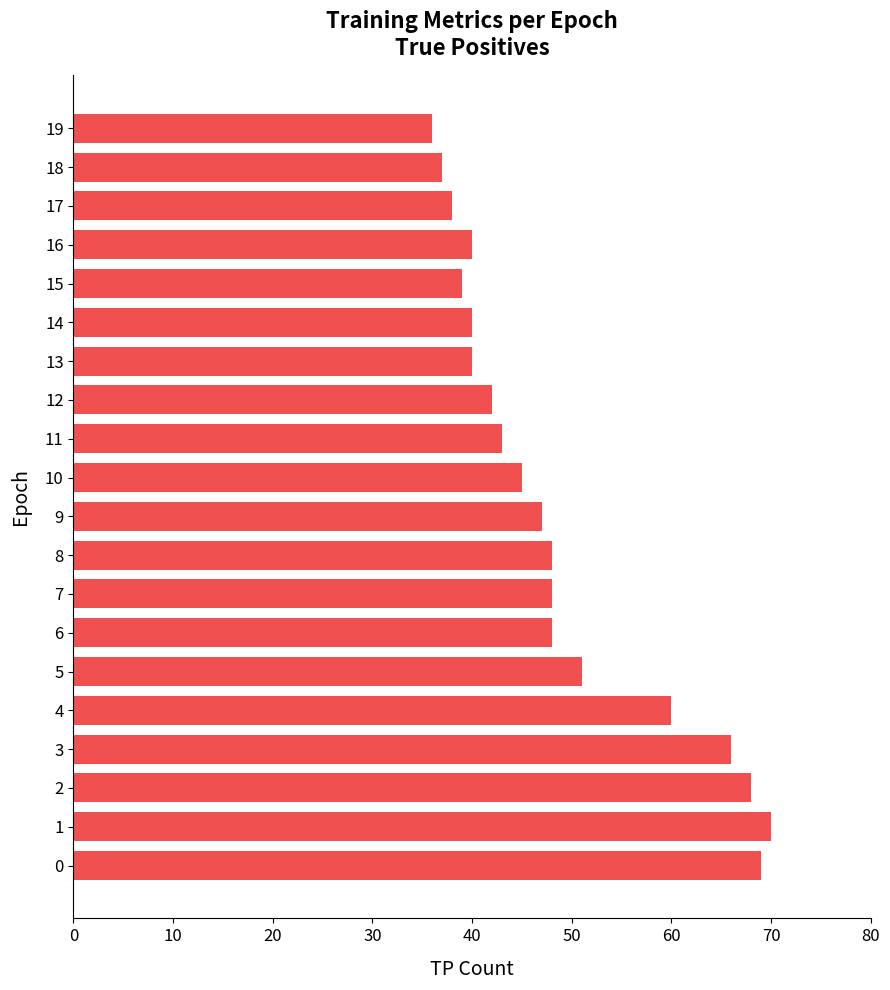

The chart shows a value of 69 at 0. True or false?

True